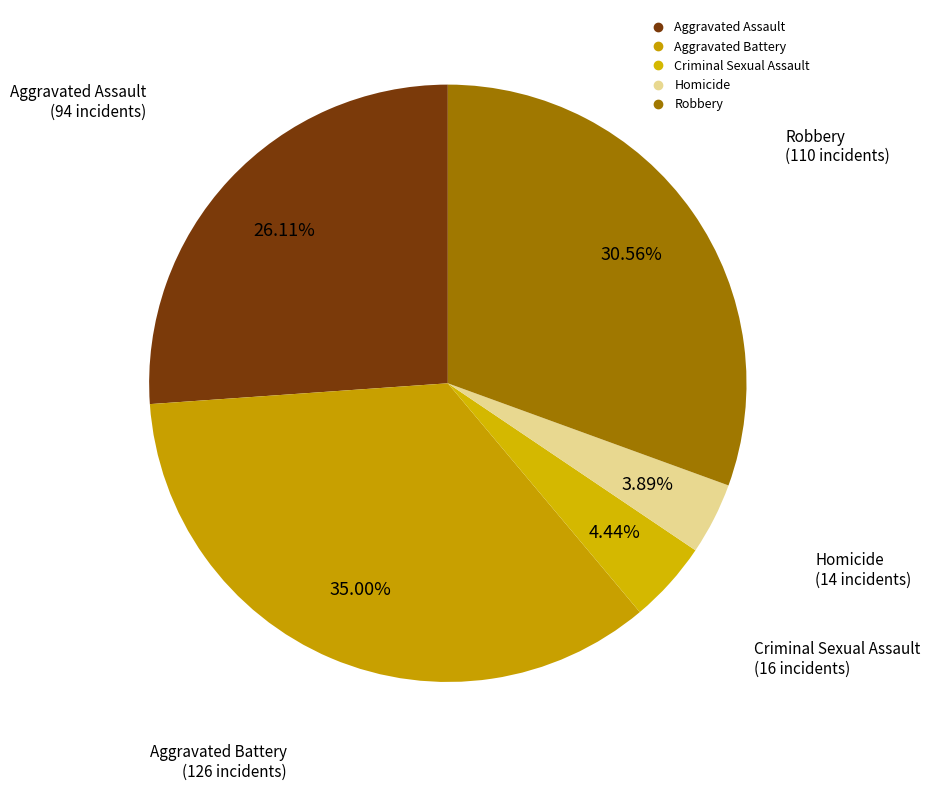

Do Robbery and Aggravated Battery together represent more than half of the pie?

Yes